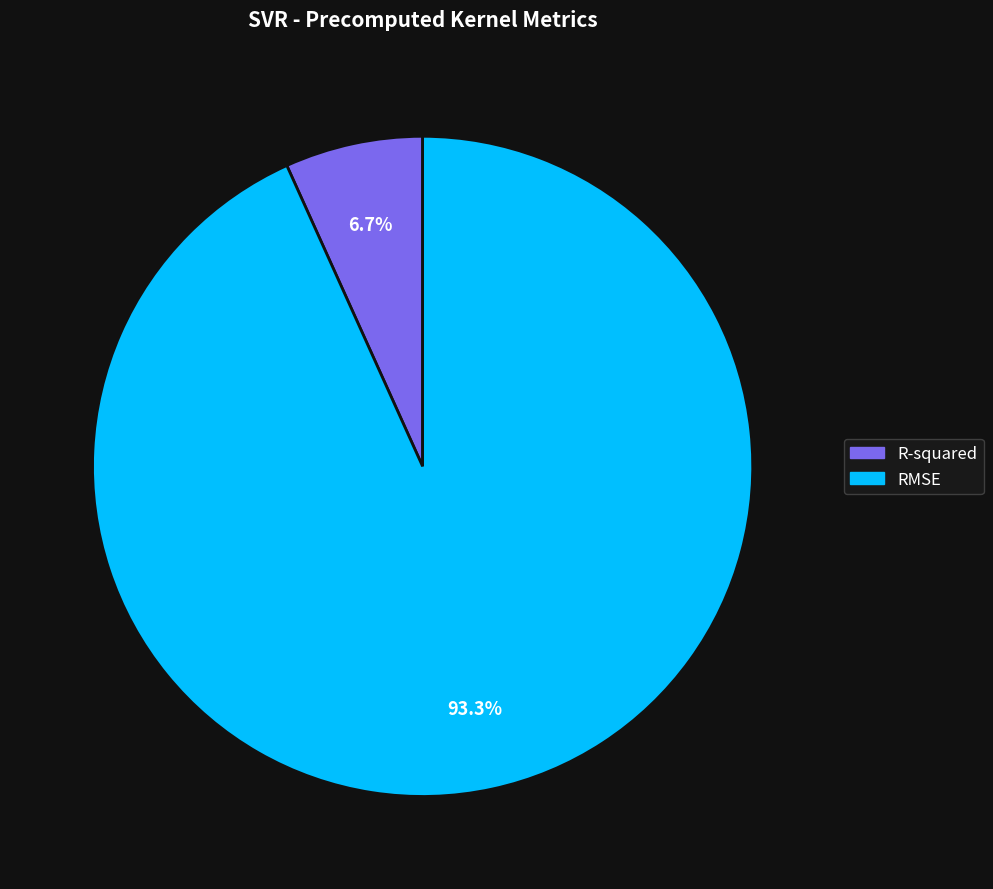

To the nearest percent, what percentage of the pie is R-squared?

7%